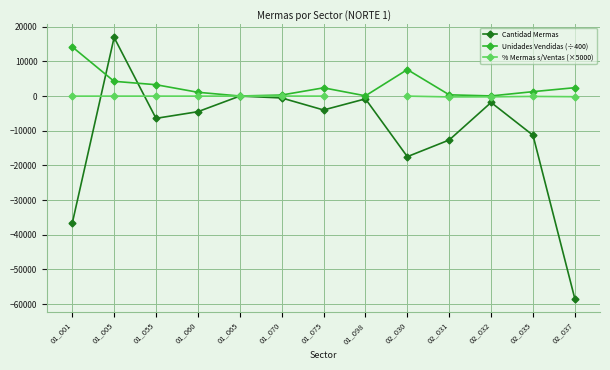

What is the total value across all series at 01_005?

21123.9